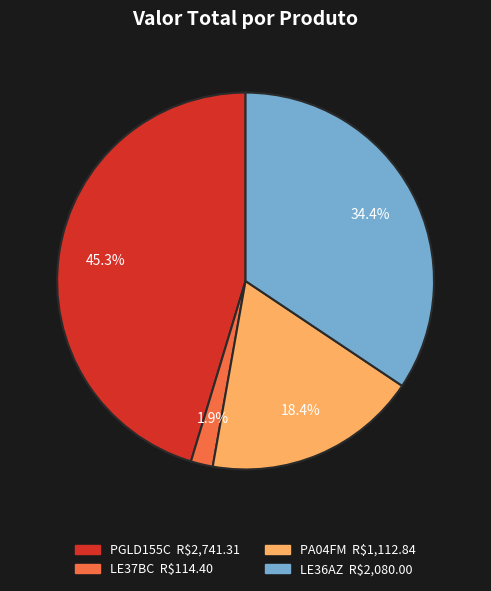

Which category has the smallest portion of the pie?

LE37BC